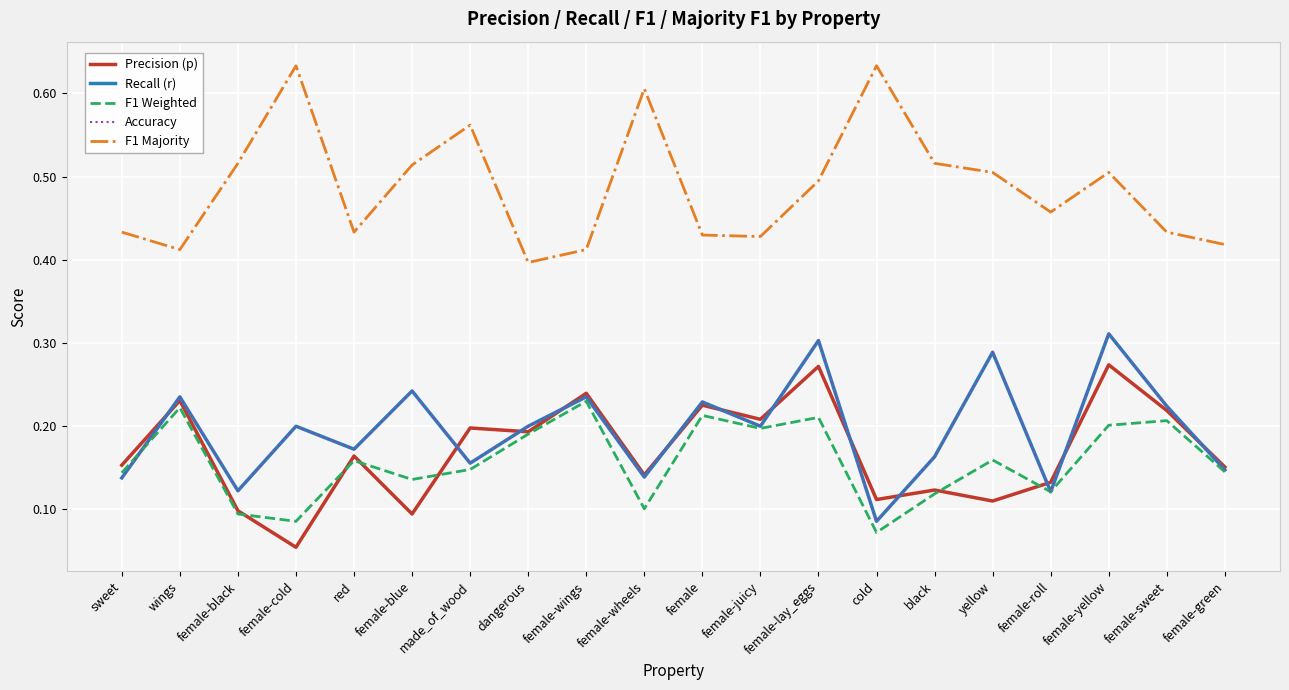

Which series has the largest range (max minus min)?

F1 Majority